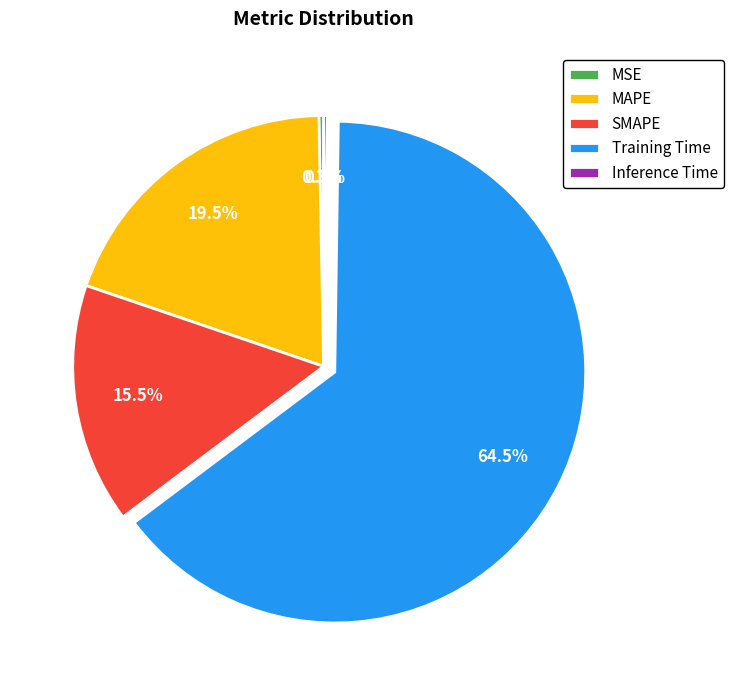

Combined, what portion of the pie is Training Time and SMAPE?

80.0%